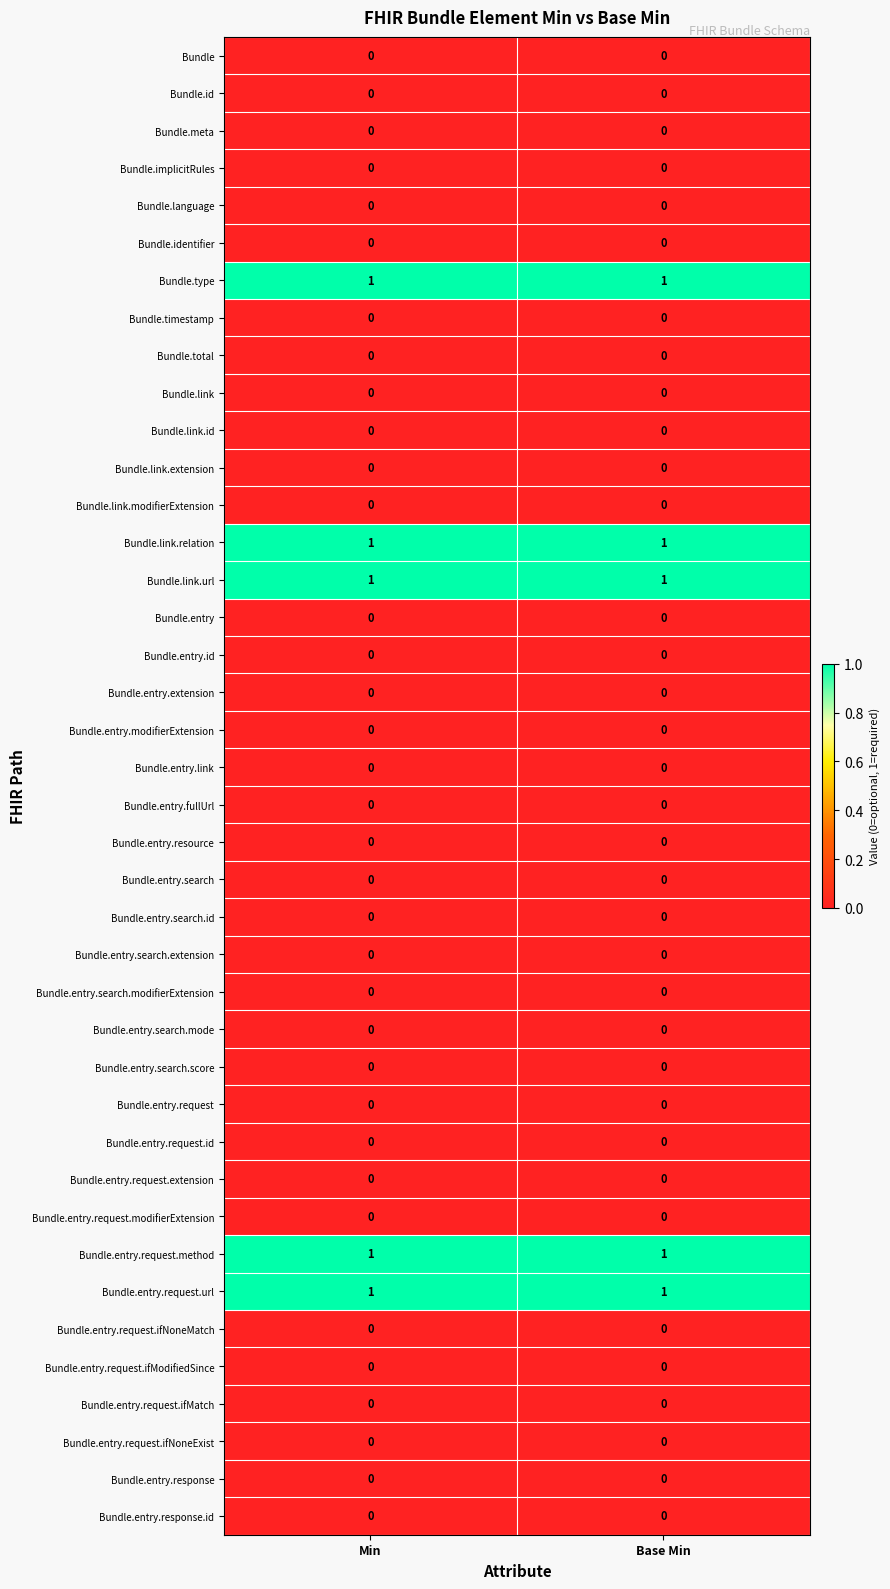

Is it true that Bundle.entry.search.score equals 0 at Min?

True